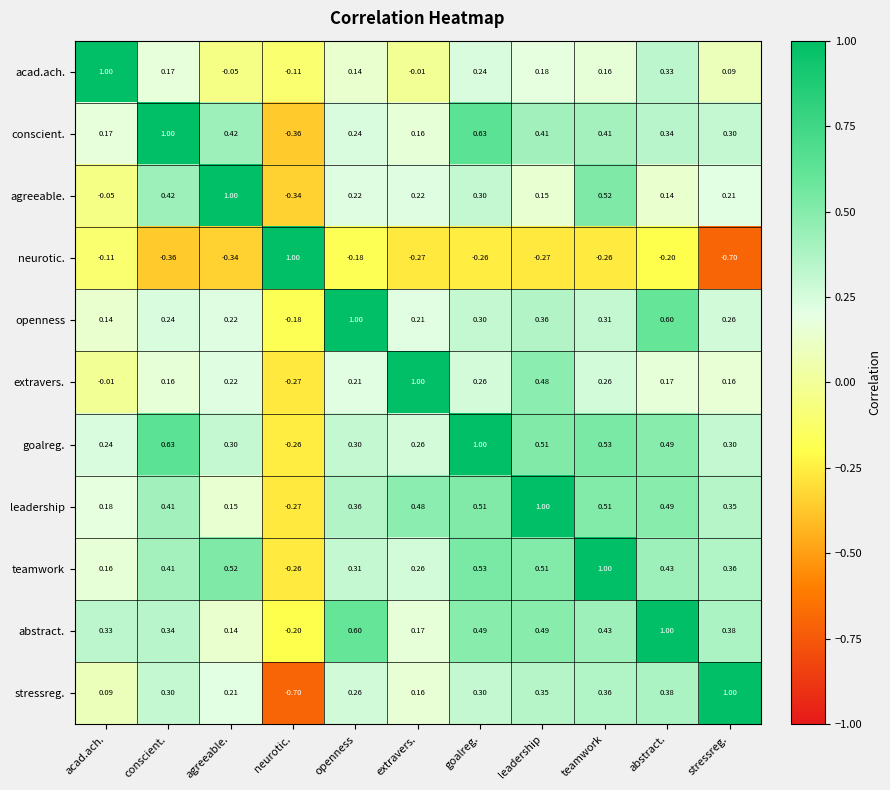

Rank the series at acad.ach. from highest to lowest value.

acad.ach., abstract., goalreg., leadership, conscient., teamwork, openness, stressreg., extravers., agreeable., neurotic.